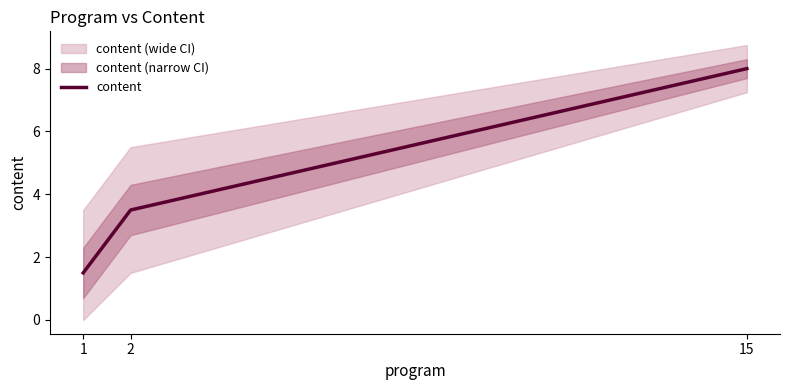

Rank the categories by value from highest to lowest.

15, 2, 1